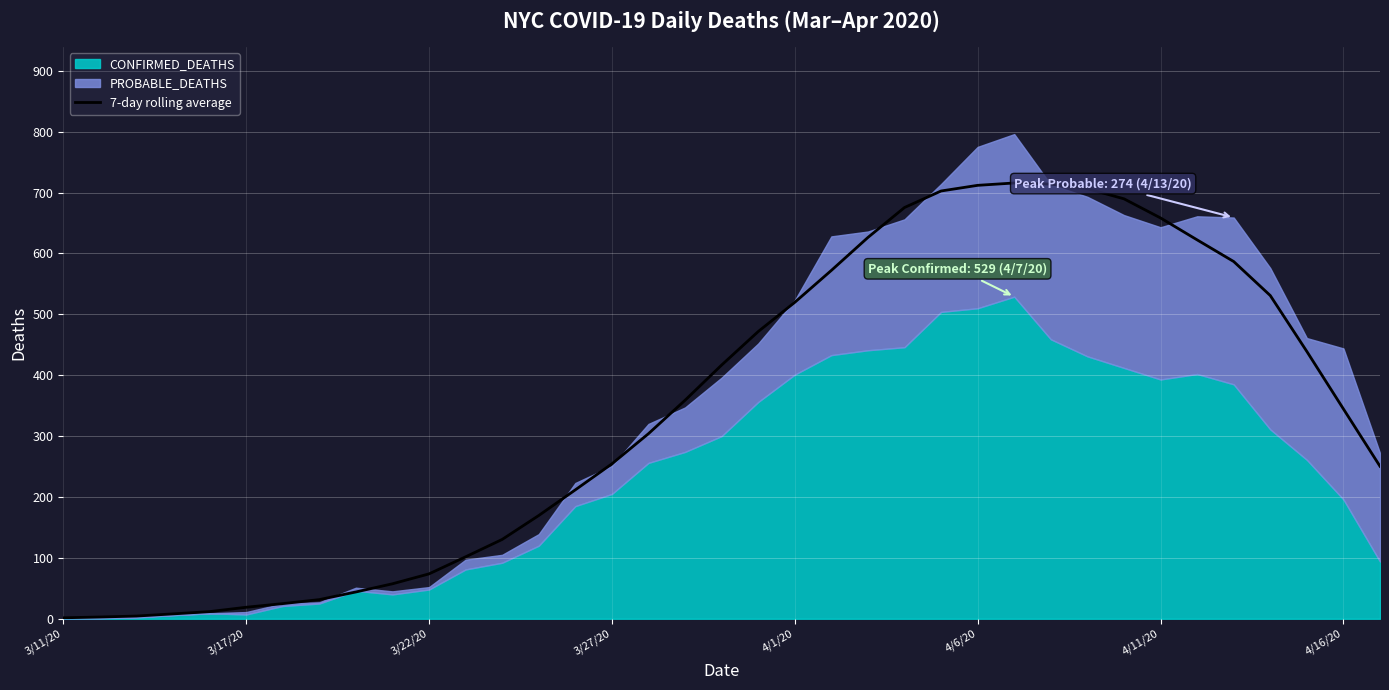

Is it true that 7-day rolling average equals 73.7 at 3/22/20?

True